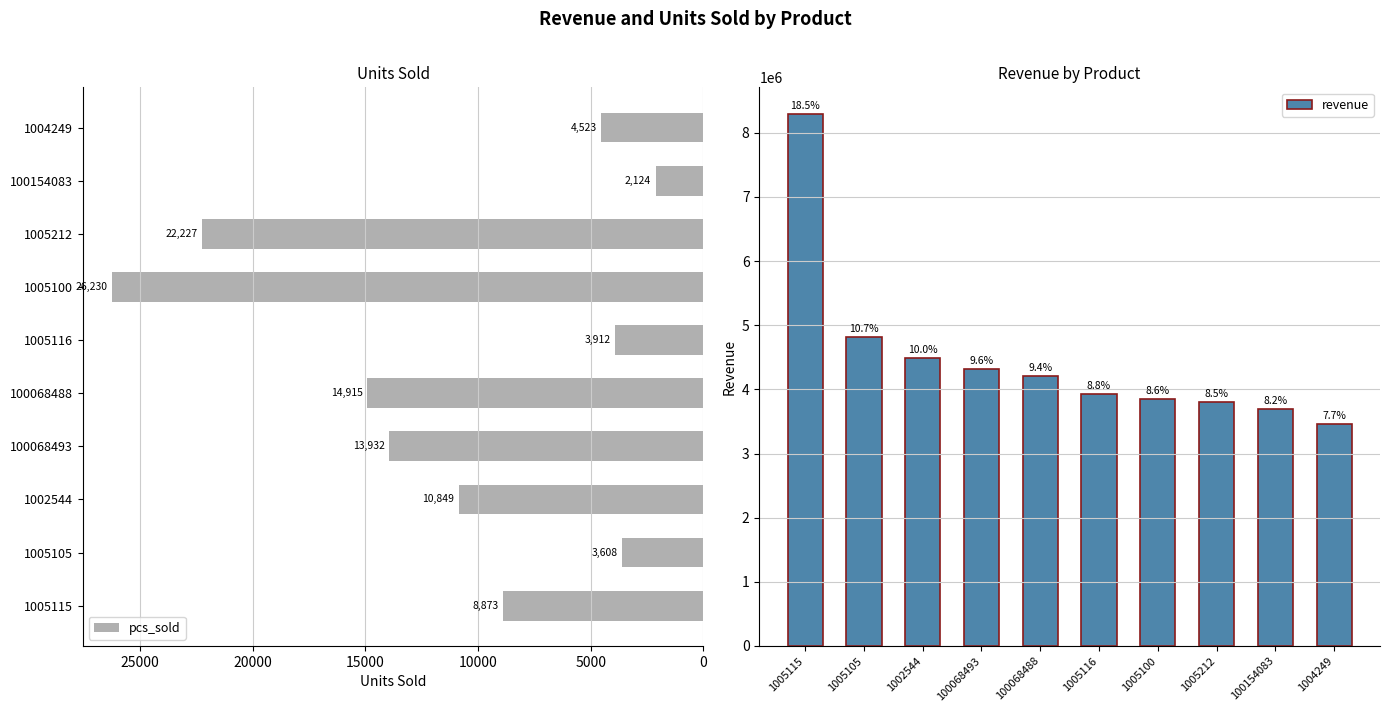

Rank the categories by pcs_sold value from highest to lowest.

1005100, 1005212, 100068488, 100068493, 1002544, 1005115, 1004249, 1005116, 1005105, 100154083